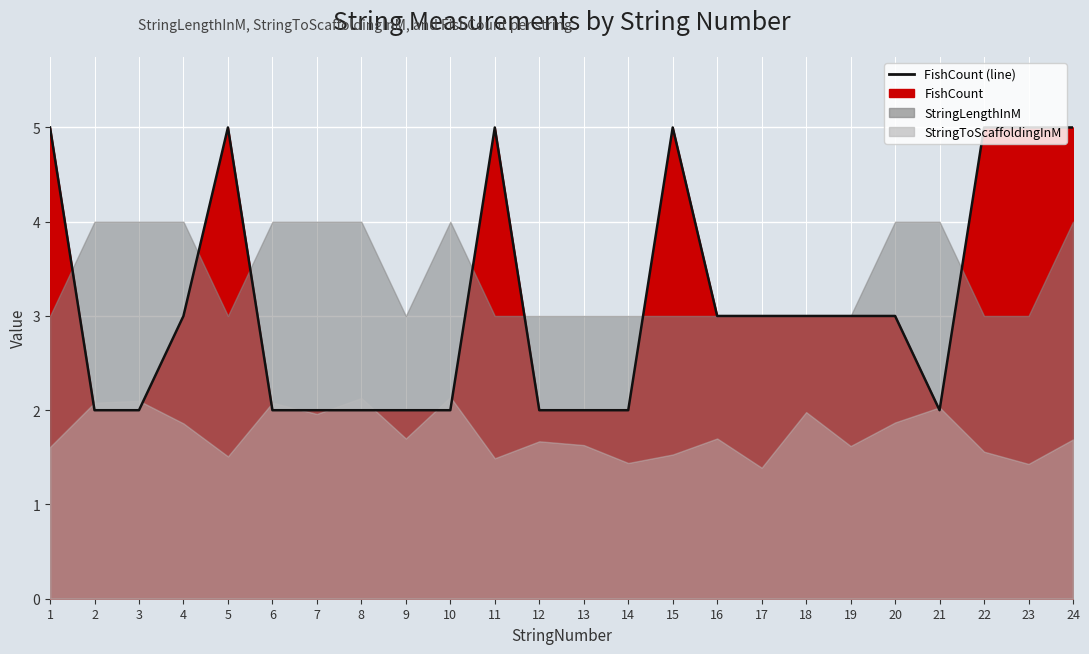

How many data points does each series have?

24